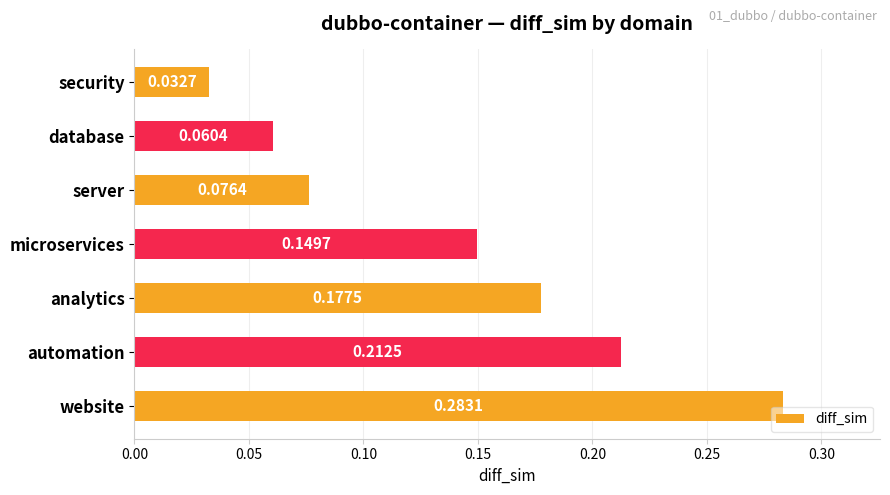

At which category does the chart reach its peak across all series?

website